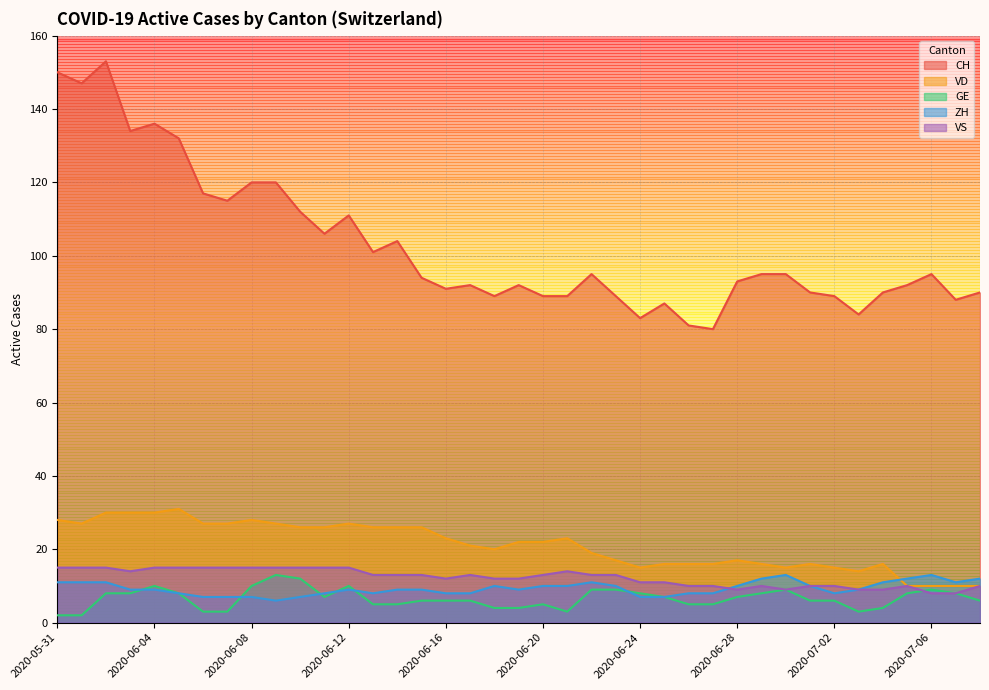

The VS series shows 6 at 2020-05-31. True or false?

False